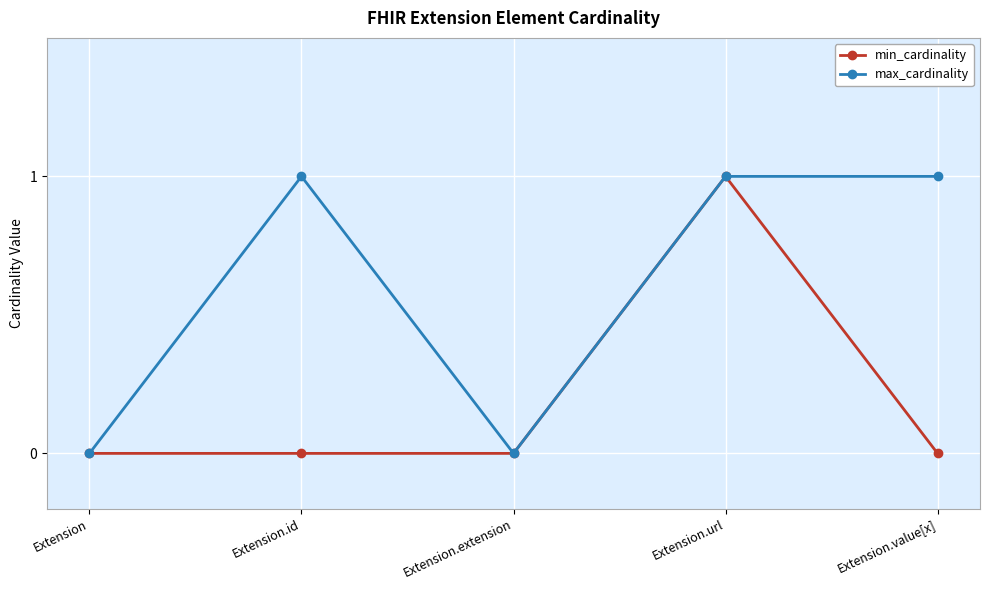

At which category is the sum across all series the highest?

Extension.url